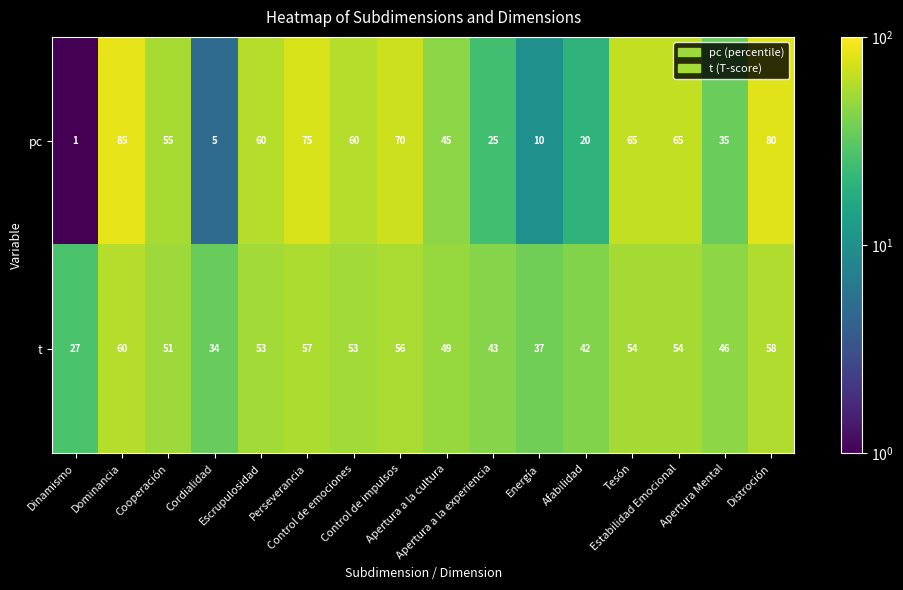

What is the lowest value of the t series?

27